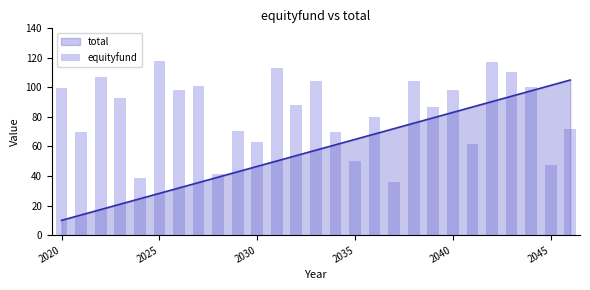

What value does the data have at 2030?

63.4